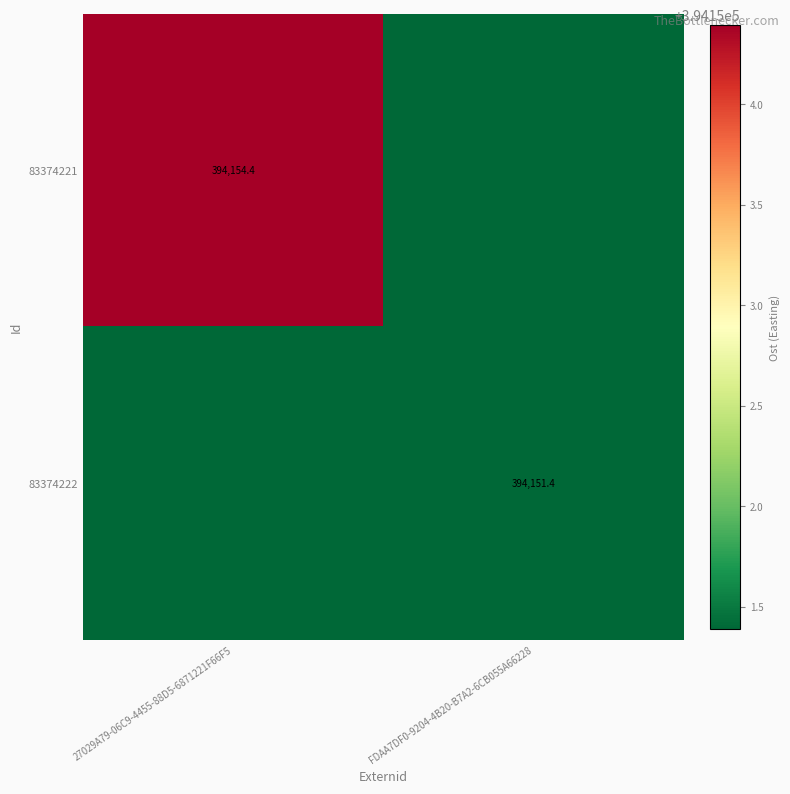

Rank the categories by 83374221 value from lowest to highest.

FDAA7DF0-9204-4B20-B7A2-6CB055A66228, 27029A79-06C9-4455-88D5-6871221F66F5